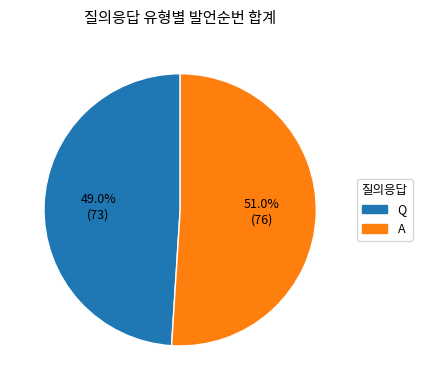

Rank the categories by value from highest to lowest.

A, Q